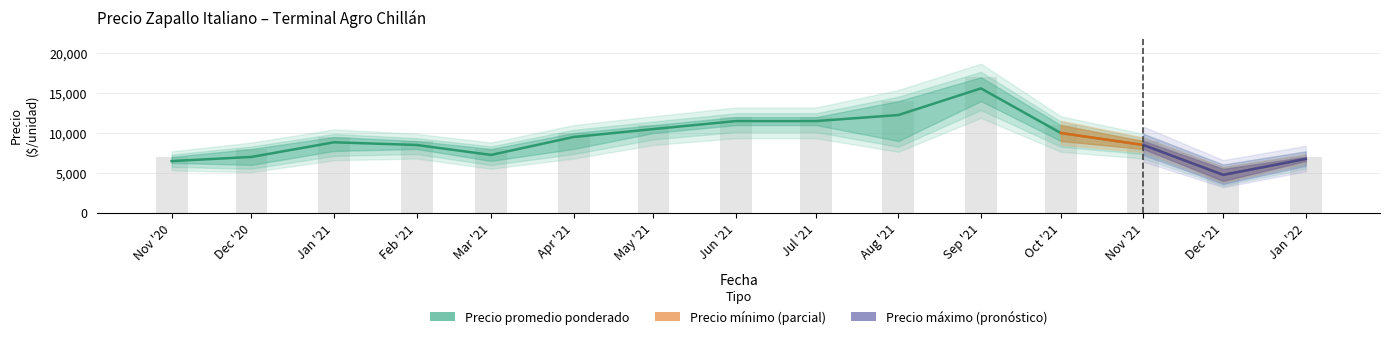

Reading left to right, transcribe all the data shown in this chart.

Precio promedio ponderado: 6479	7000	8836	8500	7253	9500	10500	11500	11500	12256	15600	10000	8500	4750	6750
Precio mínimo: 6250	6000	7750	8000	6500	8000	10000	11000	11000	9000	14000	9000	8000	4000	6500
Precio máximo: 7000	8000	9500	9000	8000	10000	11000	12000	12000	14000	17000	11000	9000	5500	7000